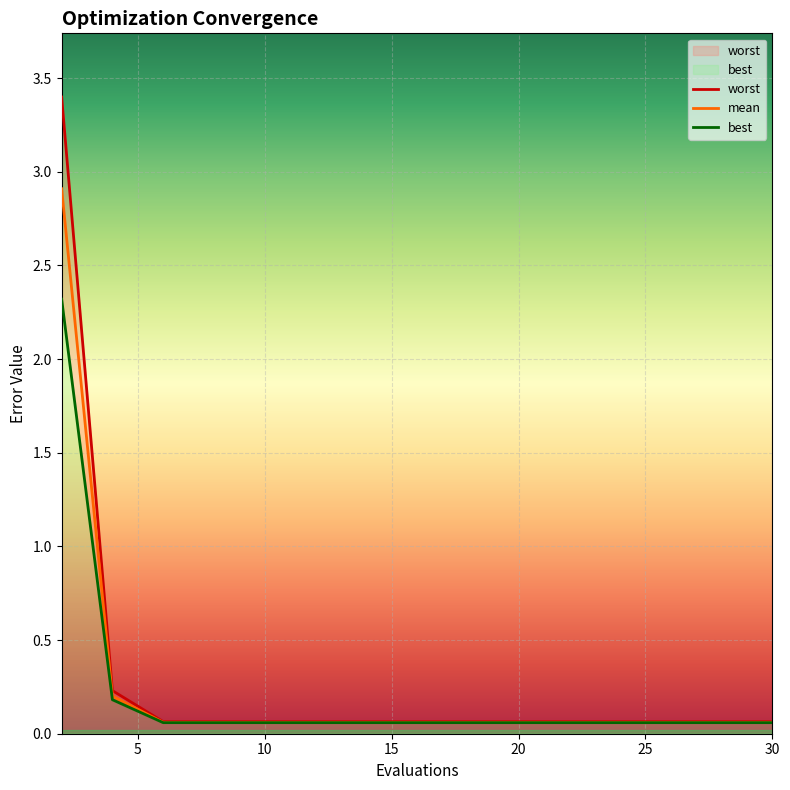

True or false: best has a value of 0.1 at 28.

False